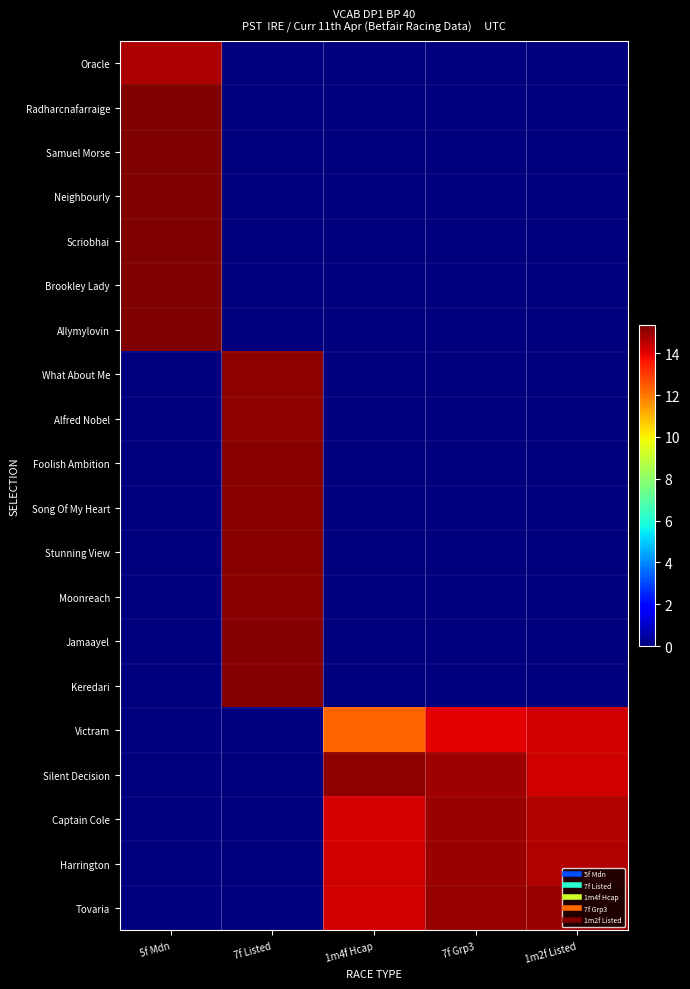

Reading left to right, what are all the values shown in this chart?

Oracle: 5f Mdn=14.7	7f Listed=0.0	1m4f Hcap=0.0	7f Grp3=0.0	1m2f Listed=0.0
Radharcnafarraige: 5f Mdn=15.3	7f Listed=0.0	1m4f Hcap=0.0	7f Grp3=0.0	1m2f Listed=0.0
Samuel Morse: 5f Mdn=15.3	7f Listed=0.0	1m4f Hcap=0.0	7f Grp3=0.0	1m2f Listed=0.0
Neighbourly: 5f Mdn=15.3	7f Listed=0.0	1m4f Hcap=0.0	7f Grp3=0.0	1m2f Listed=0.0
Scriobhai: 5f Mdn=15.3	7f Listed=0.0	1m4f Hcap=0.0	7f Grp3=0.0	1m2f Listed=0.0
Brookley Lady: 5f Mdn=15.3	7f Listed=0.0	1m4f Hcap=0.0	7f Grp3=0.0	1m2f Listed=0.0
Allymylovin: 5f Mdn=15.3	7f Listed=0.0	1m4f Hcap=0.0	7f Grp3=0.0	1m2f Listed=0.0
What About Me: 5f Mdn=0.0	7f Listed=15.2	1m4f Hcap=0.0	7f Grp3=0.0	1m2f Listed=0.0
Alfred Nobel: 5f Mdn=0.0	7f Listed=15.2	1m4f Hcap=0.0	7f Grp3=0.0	1m2f Listed=0.0
Foolish Ambition: 5f Mdn=0.0	7f Listed=15.2	1m4f Hcap=0.0	7f Grp3=0.0	1m2f Listed=0.0
Song Of My Heart: 5f Mdn=0.0	7f Listed=15.2	1m4f Hcap=0.0	7f Grp3=0.0	1m2f Listed=0.0
Stunning View: 5f Mdn=0.0	7f Listed=15.2	1m4f Hcap=0.0	7f Grp3=0.0	1m2f Listed=0.0
Moonreach: 5f Mdn=0.0	7f Listed=15.2	1m4f Hcap=0.0	7f Grp3=0.0	1m2f Listed=0.0
Jamaayel: 5f Mdn=0.0	7f Listed=15.2	1m4f Hcap=0.0	7f Grp3=0.0	1m2f Listed=0.0
Keredari: 5f Mdn=0.0	7f Listed=15.3	1m4f Hcap=0.0	7f Grp3=0.0	1m2f Listed=0.0
Victram: 5f Mdn=0.0	7f Listed=0.0	1m4f Hcap=12.3	7f Grp3=14.0	1m2f Listed=14.3
Silent Decision: 5f Mdn=0.0	7f Listed=0.0	1m4f Hcap=15.2	7f Grp3=14.9	1m2f Listed=14.3
Captain Cole: 5f Mdn=0.0	7f Listed=0.0	1m4f Hcap=14.2	7f Grp3=14.9	1m2f Listed=14.7
Harrington: 5f Mdn=0.0	7f Listed=0.0	1m4f Hcap=14.2	7f Grp3=15.0	1m2f Listed=14.7
Tovaria: 5f Mdn=0.0	7f Listed=0.0	1m4f Hcap=14.2	7f Grp3=15.0	1m2f Listed=15.0